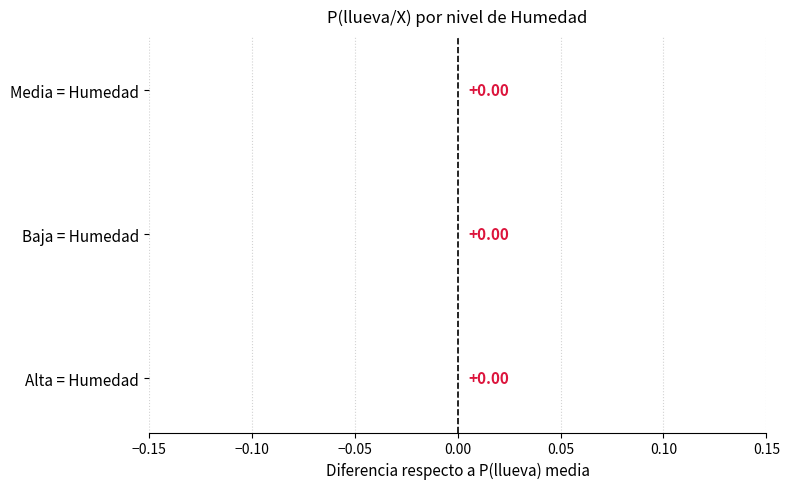

The chart shows a value of -0.5 at Baja. True or false?

False